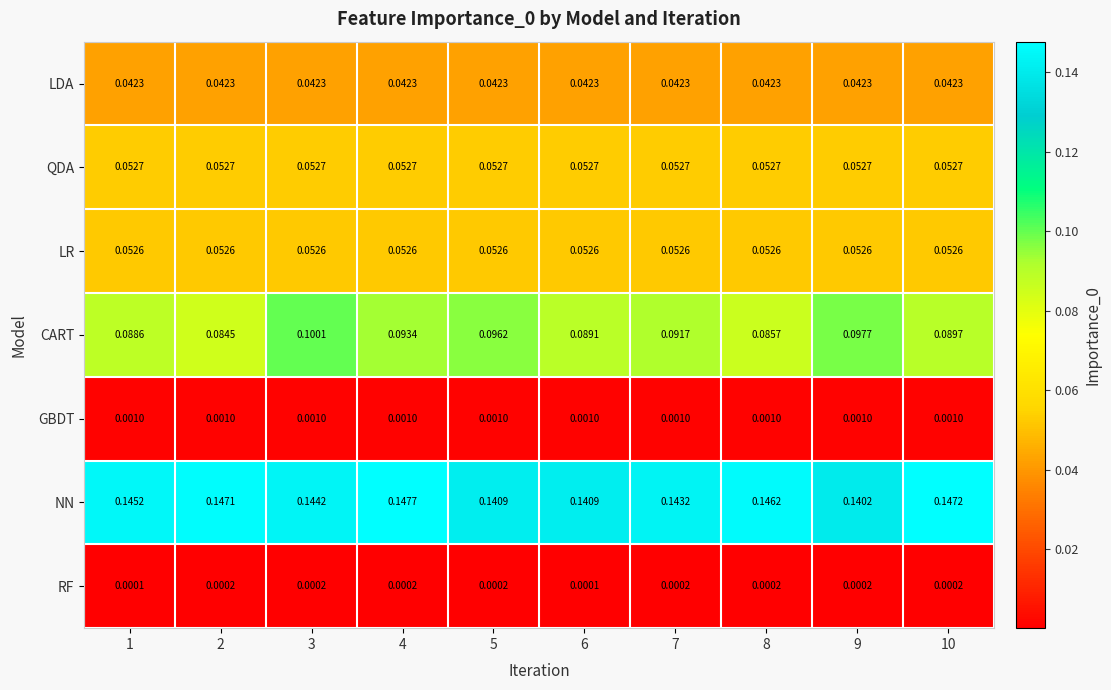

Which series has the largest range (max minus min)?

CART